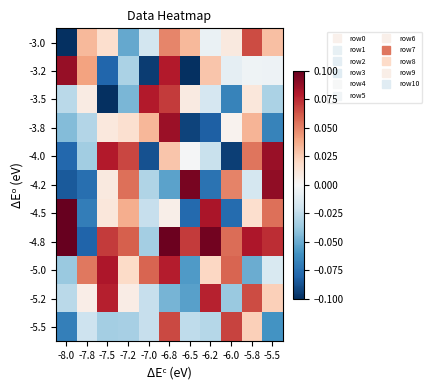

Which category has the highest value across all series?

-8.0